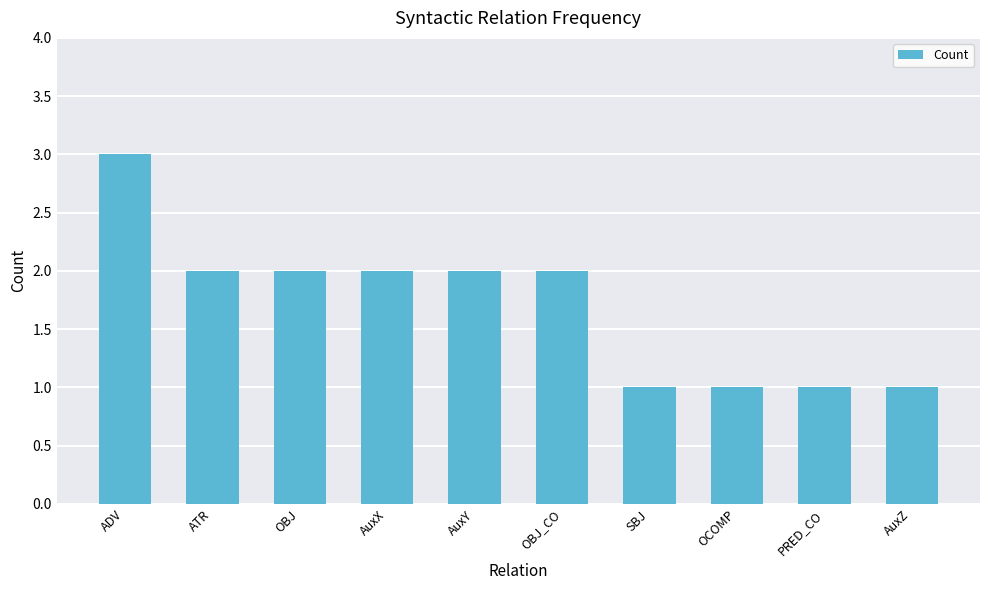

Approximately how many times larger is the value at OBJ_CO compared to OBJ?

1.0